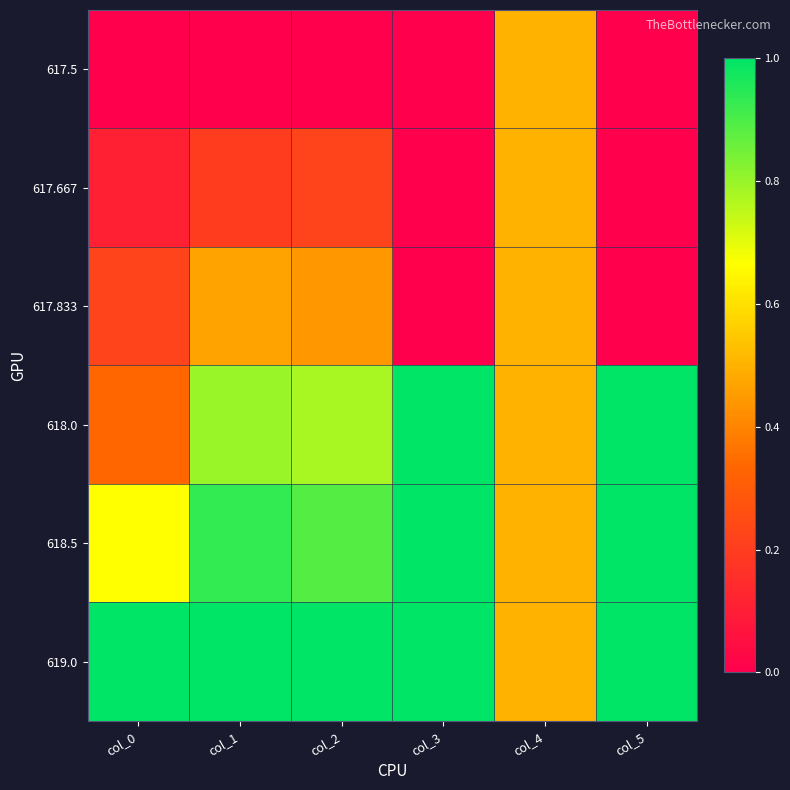

Between col_1 and col_3, which is larger?

col_1